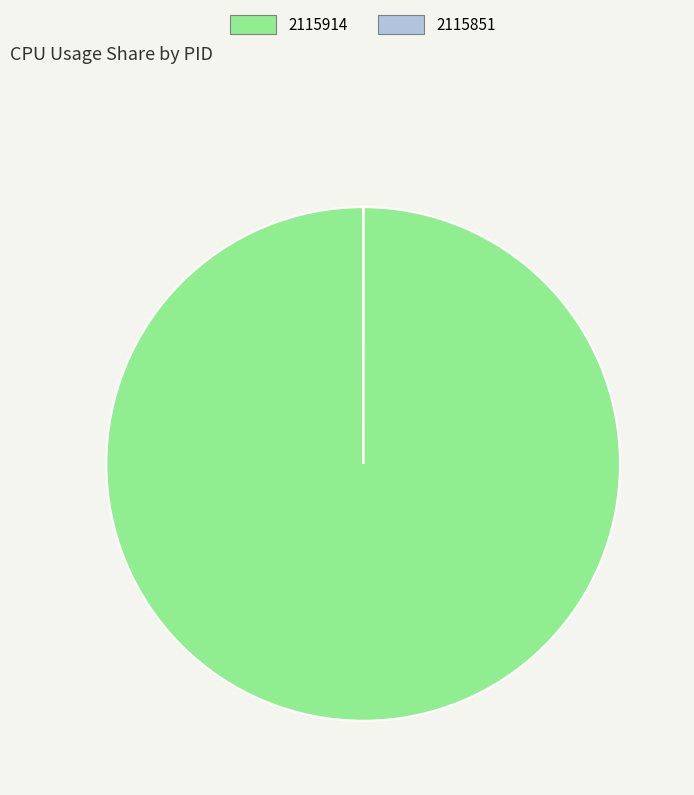

Does 2115914 represent more than half of the total?

Yes